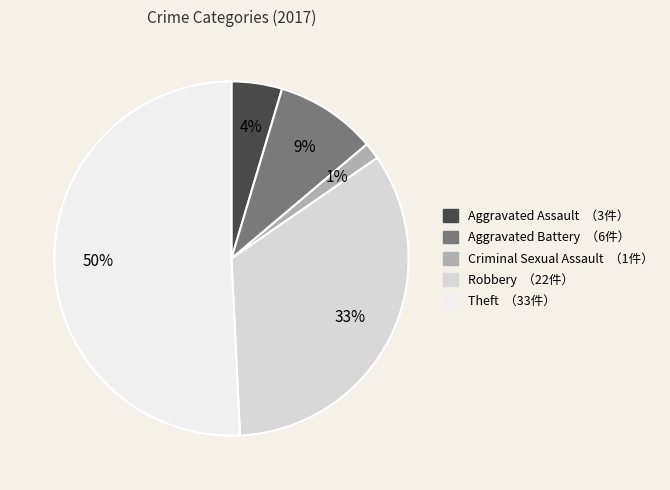

What is the majority slice?

Theft